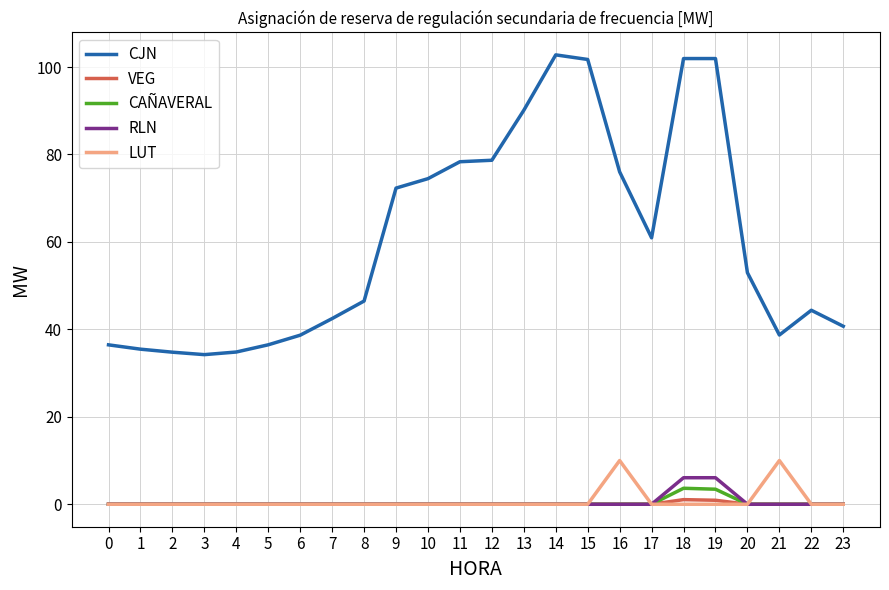

What is the maximum value shown in the chart?

102.8